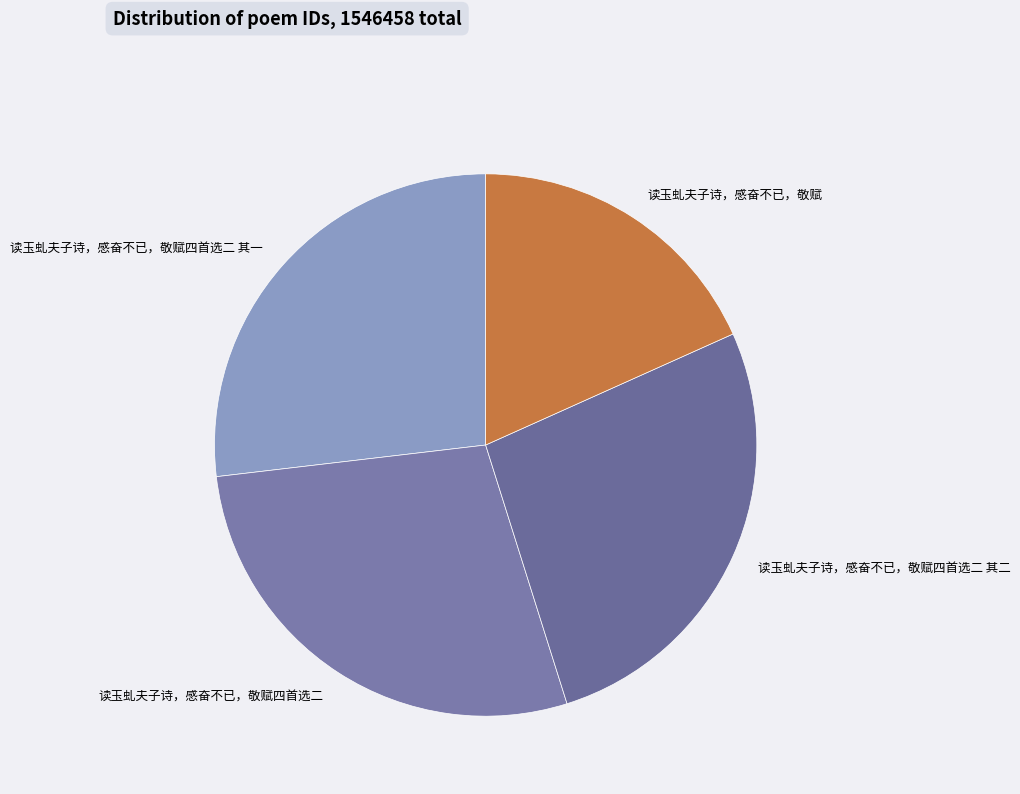

Is there a majority slice in this chart?

No